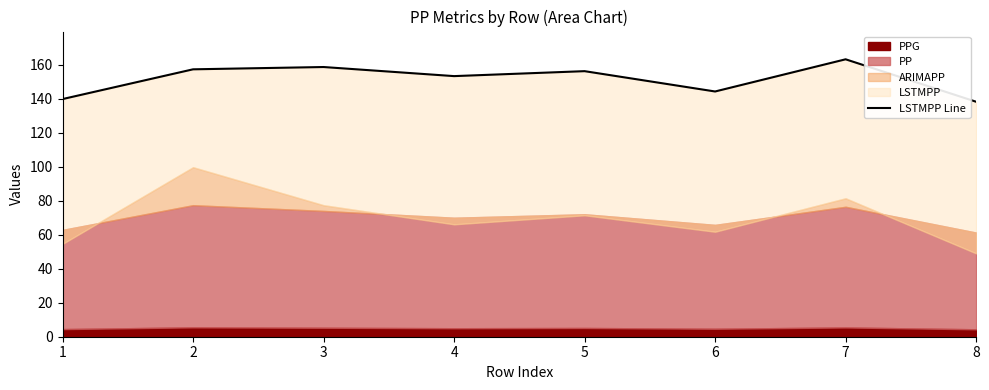

Where is the first local minimum?

4